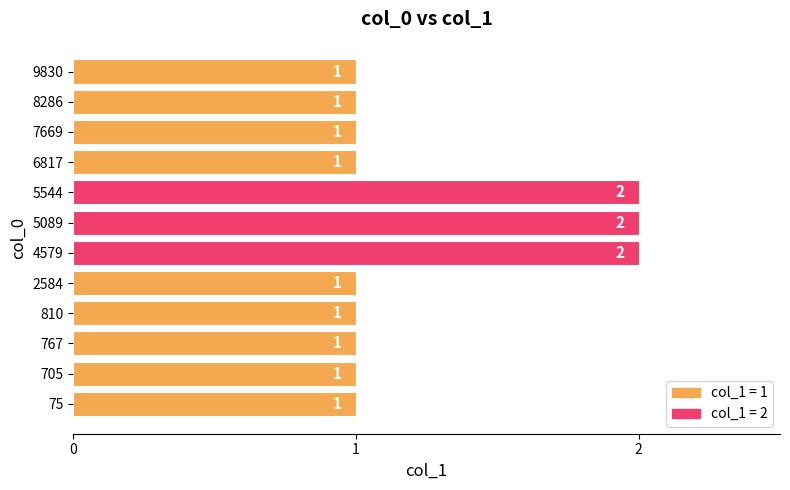

Between 7669 and 5089, which is larger?

5089